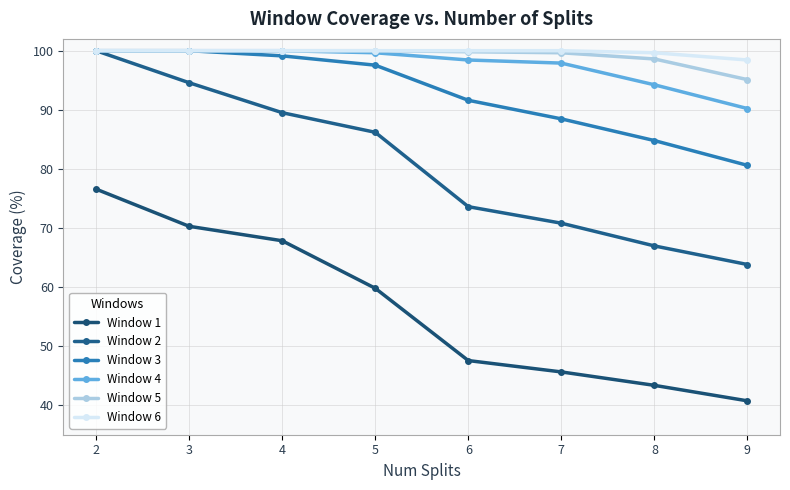

What is the difference between the Window 2 values at 8 and 7?

3.8